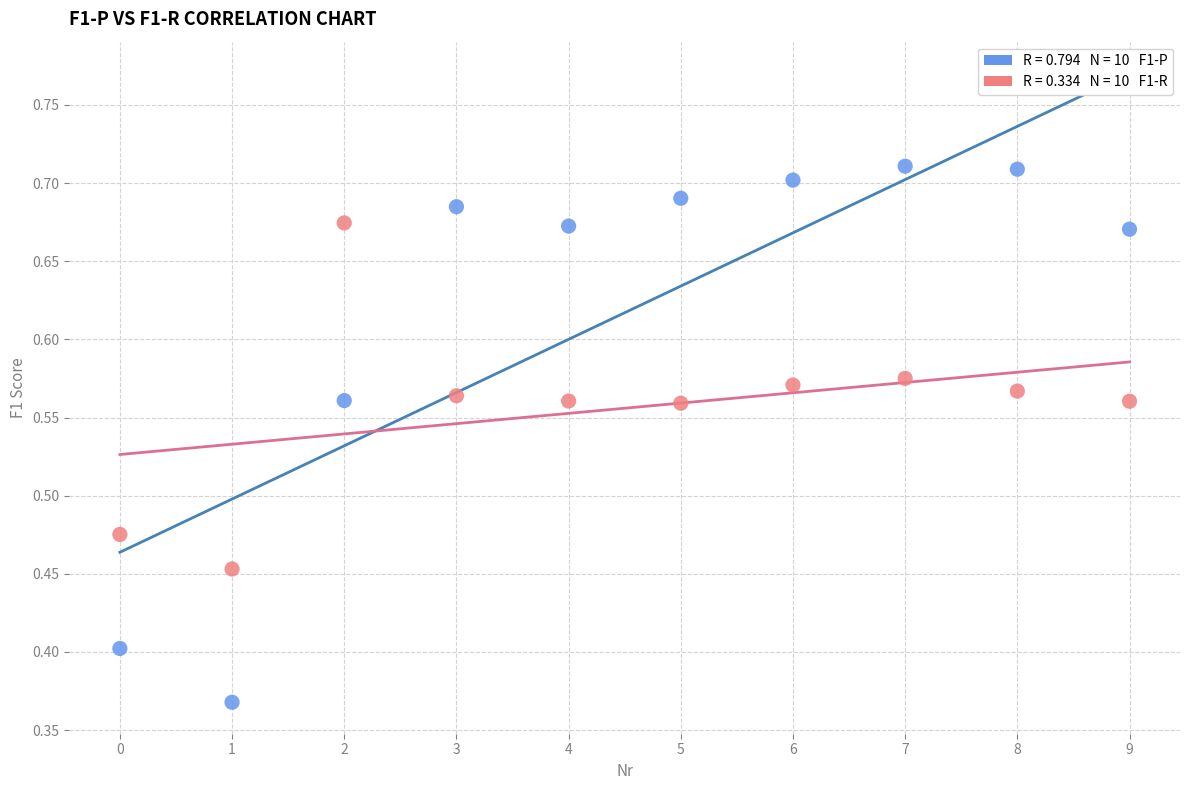

Across all data points, what is the range of Y values (max minus min)?

0.3